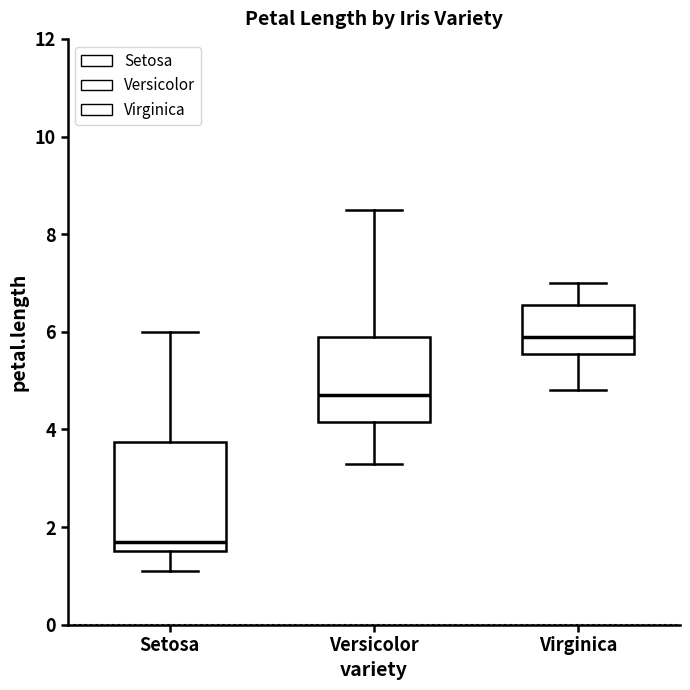

Reading left to right, transcribe this box plot: for each box, give where its median line is, the range the box spans, and where its two whiskers end, as read against the y-axis. The values are not printed on the chart, so give them approximately, as read against the axis.

Setosa: median 1.8, box 1.6 to 3.8, whiskers 1.2 to 6.0
Versicolor: median 4.8, box 4.2 to 6.0, whiskers 3.4 to 8.6
Virginica: median 6.0, box 5.6 to 6.6, whiskers 4.8 to 7.0